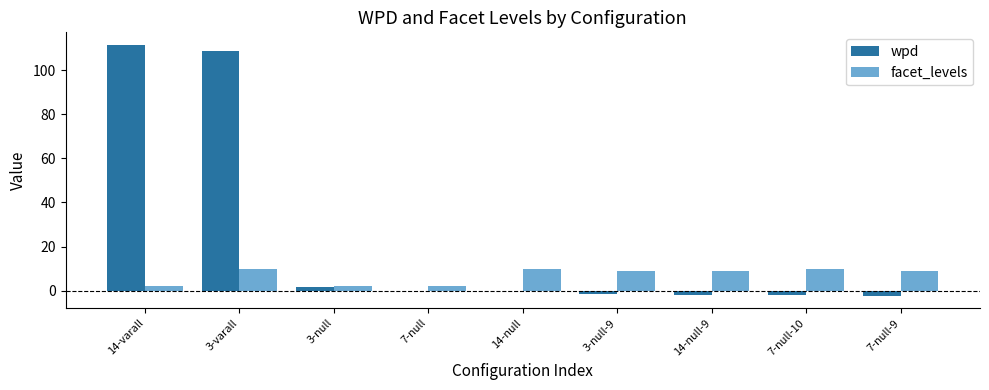

How many categories are shown in the chart?

9